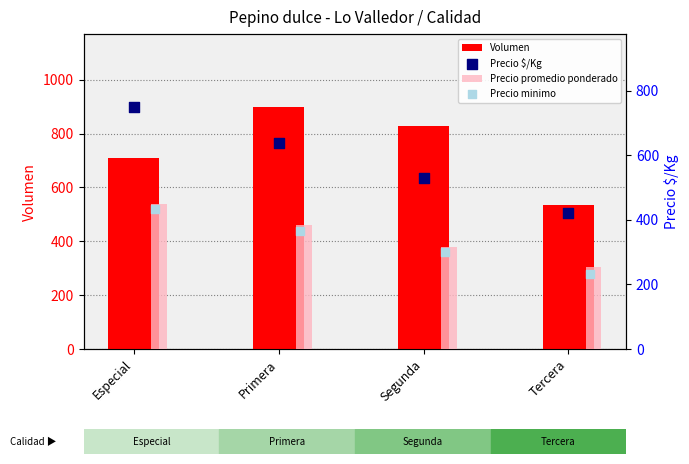

Is the value of Precio minimo at Segunda greater than the value of Volumen at Especial?

No